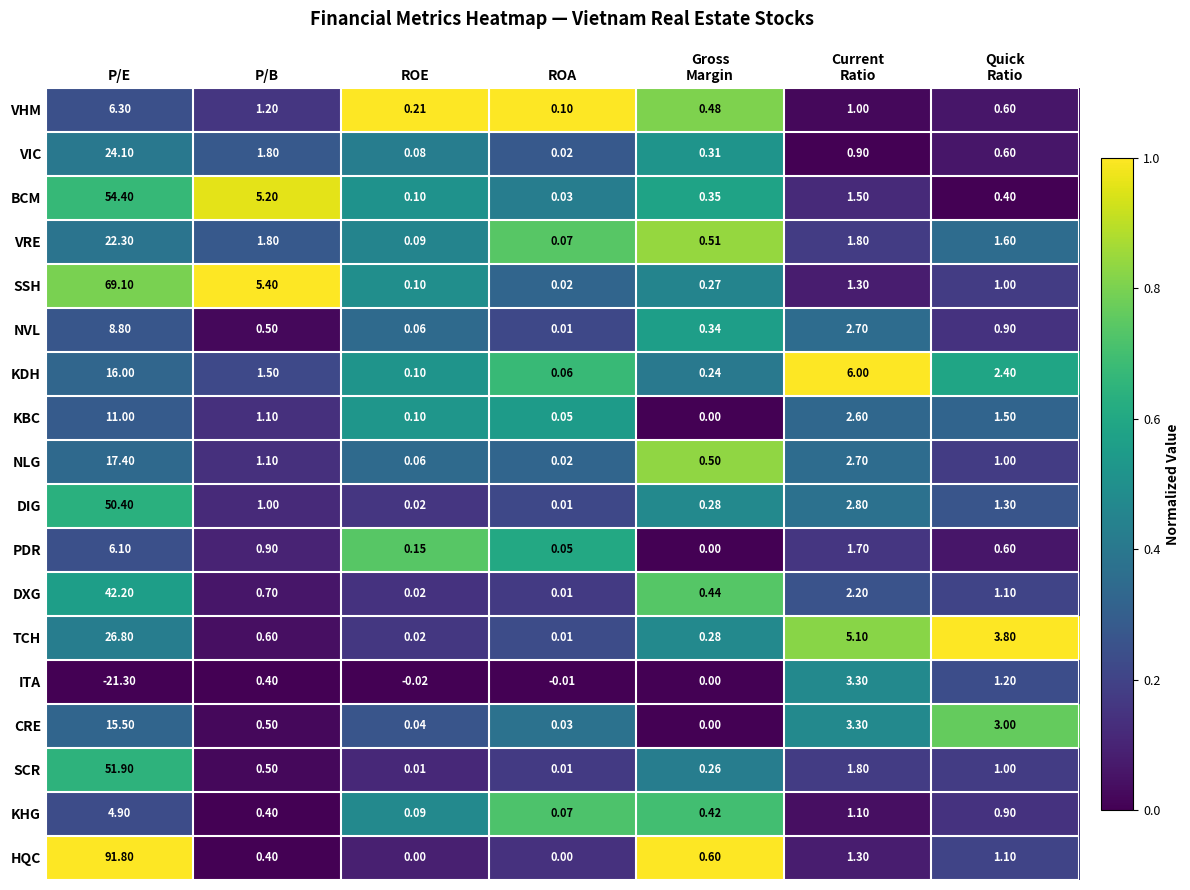

At which label is VIC closest to 12?

P/B